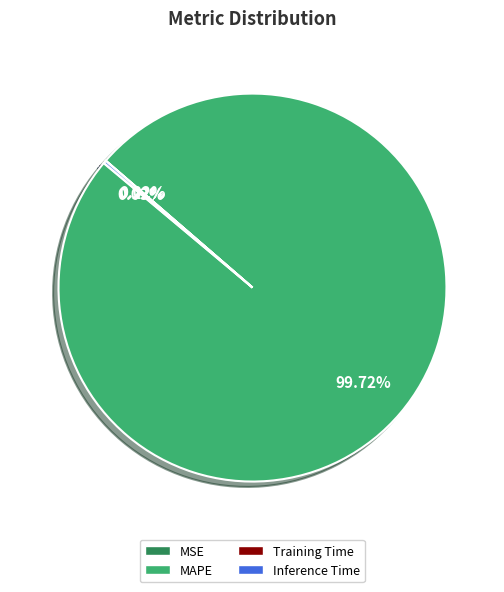

Which category has the biggest portion of the pie?

MAPE